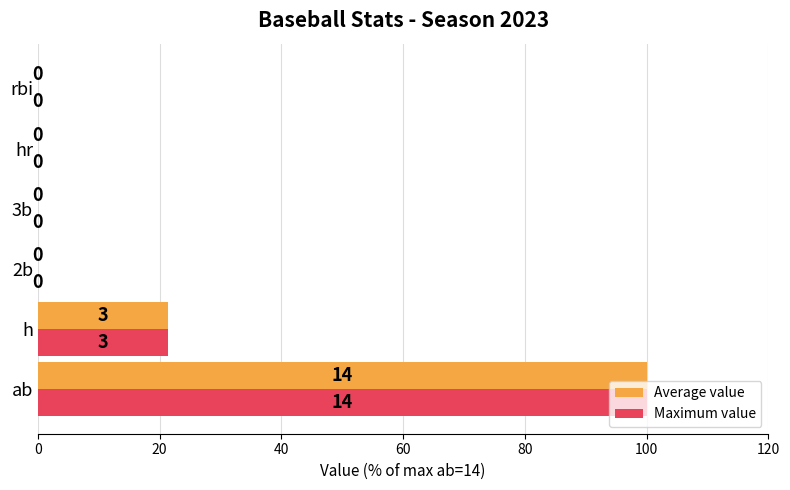

True or false: Maximum value has a value of 36.0 at hr.

False